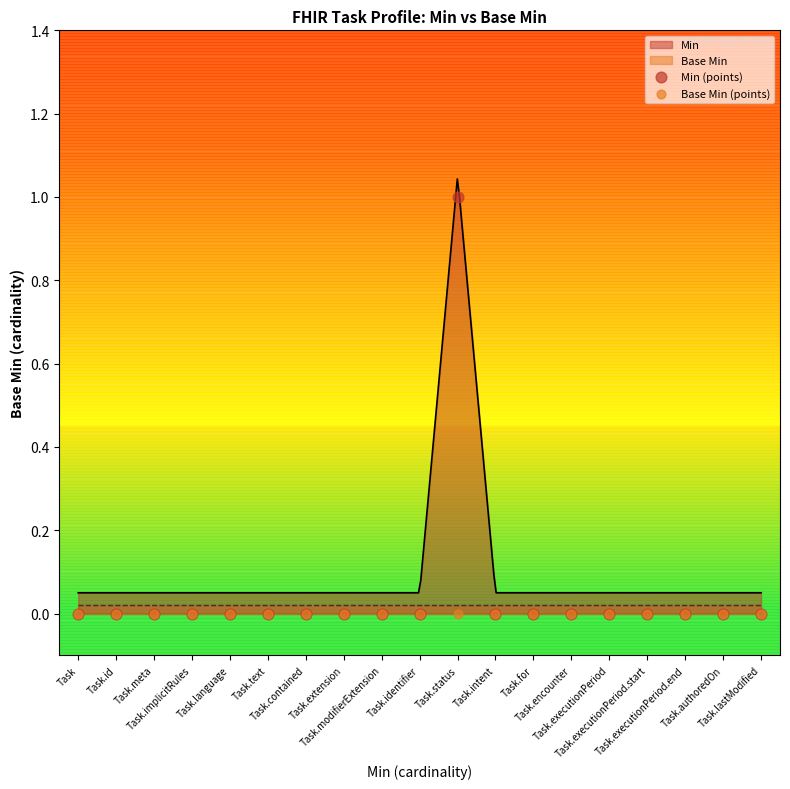

Is the value of Min (points) at Task.authoredOn greater than the value of Base Min (points) at Task.modifierExtension?

No